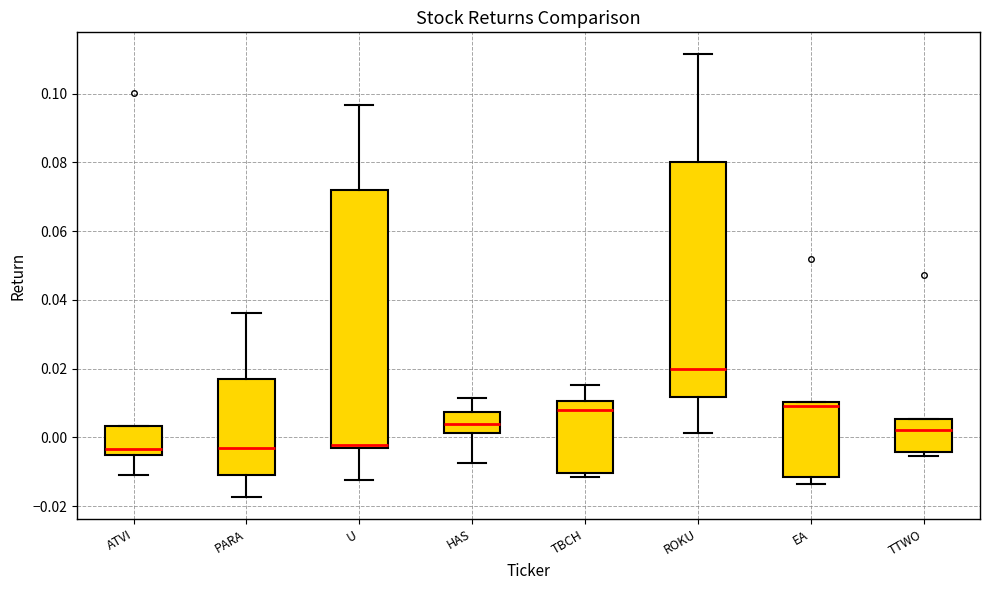

Where does the median line of the box for ROKU sit on the y-axis? The values are not printed on the chart, so give them approximately, as read against the axis.

0.020